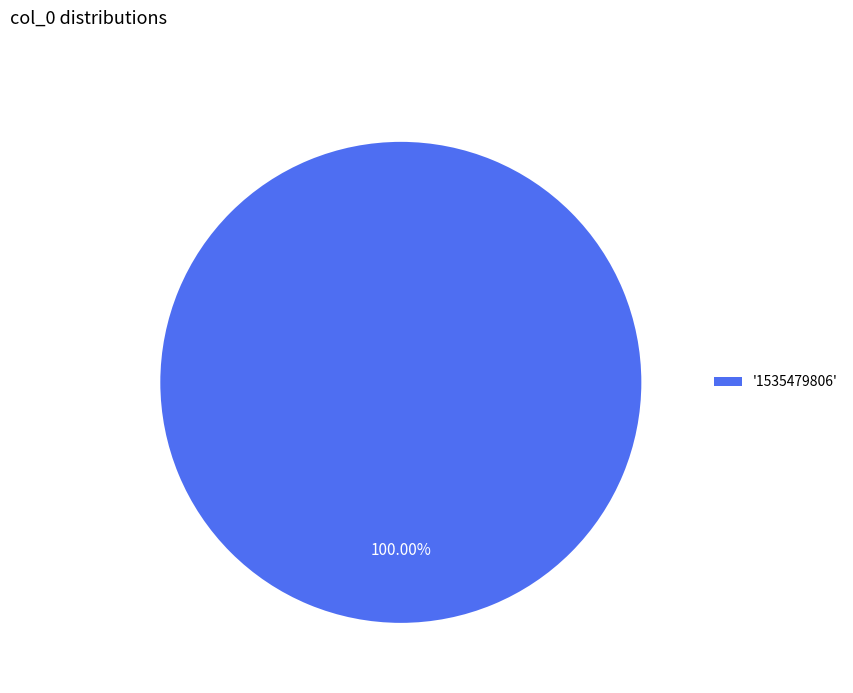

Count the number of slices in the pie.

1